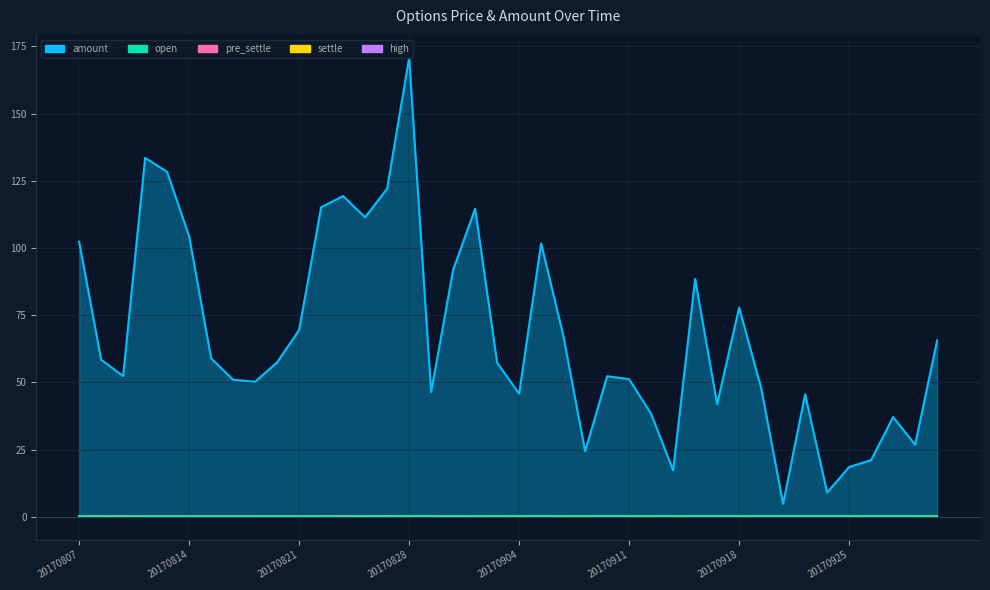

Which series has the largest total across all categories?

high